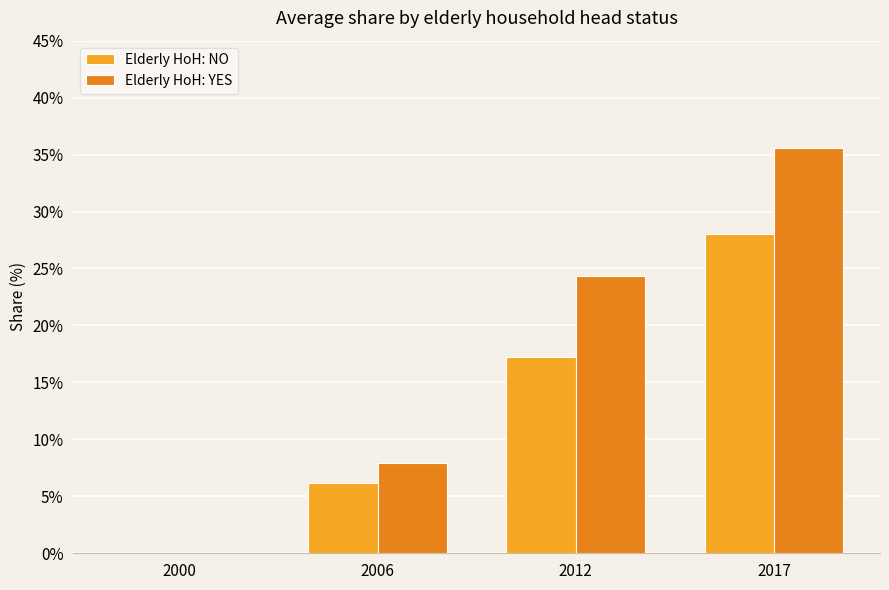

Reading left to right, list all the values displayed in this chart.

Elderly HoH: NO: 0.0	6.2	17.2	28.0
Elderly HoH: YES: 0.0	7.9	24.3	35.6